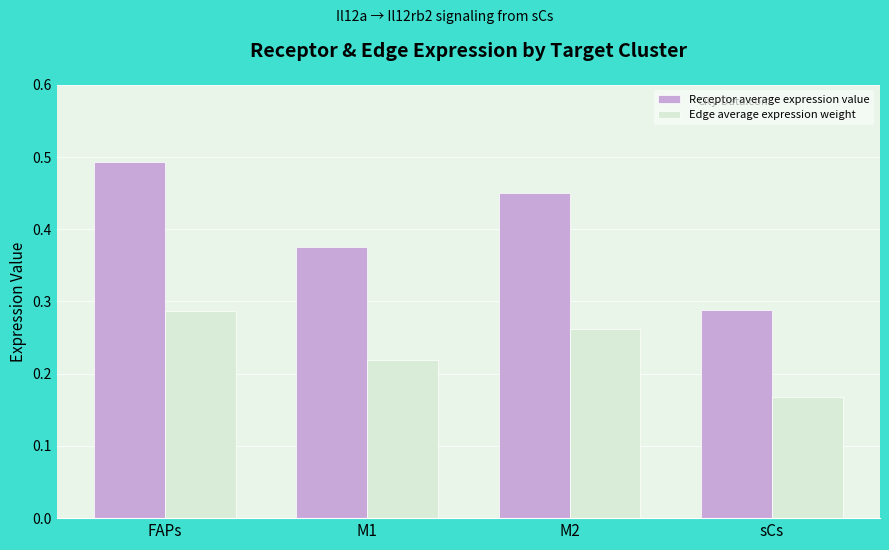

Is it true that Receptor average expression value equals 0.6 at M1?

False